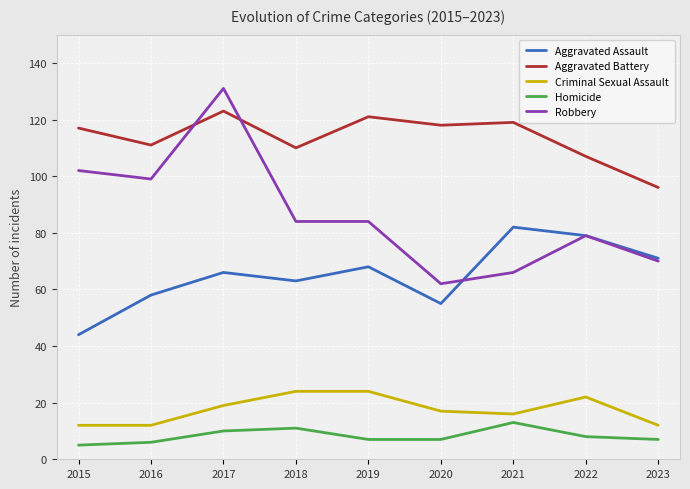

At how many categories does at least one series exceed 102?

8